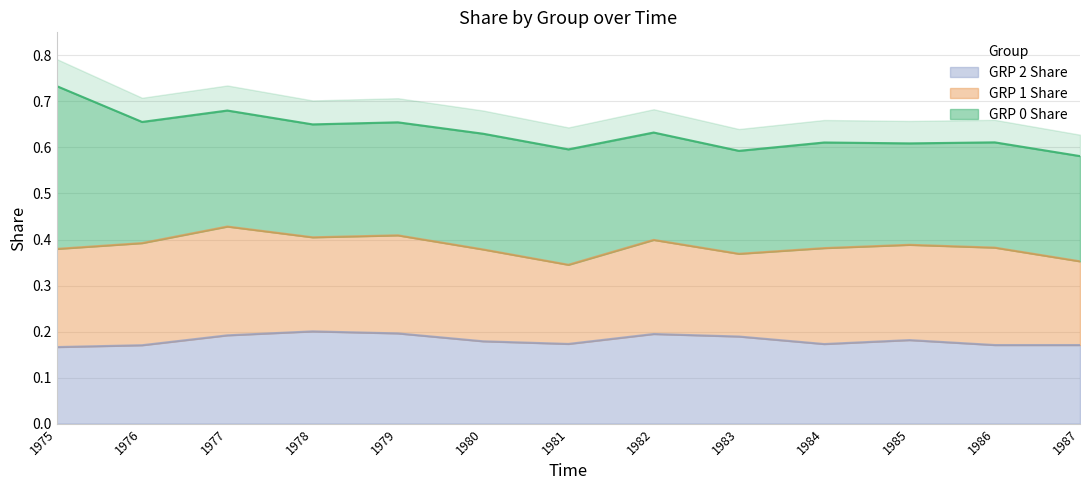

True or false: GRP 1 Share and GRP 0 Share cross at least once.

False